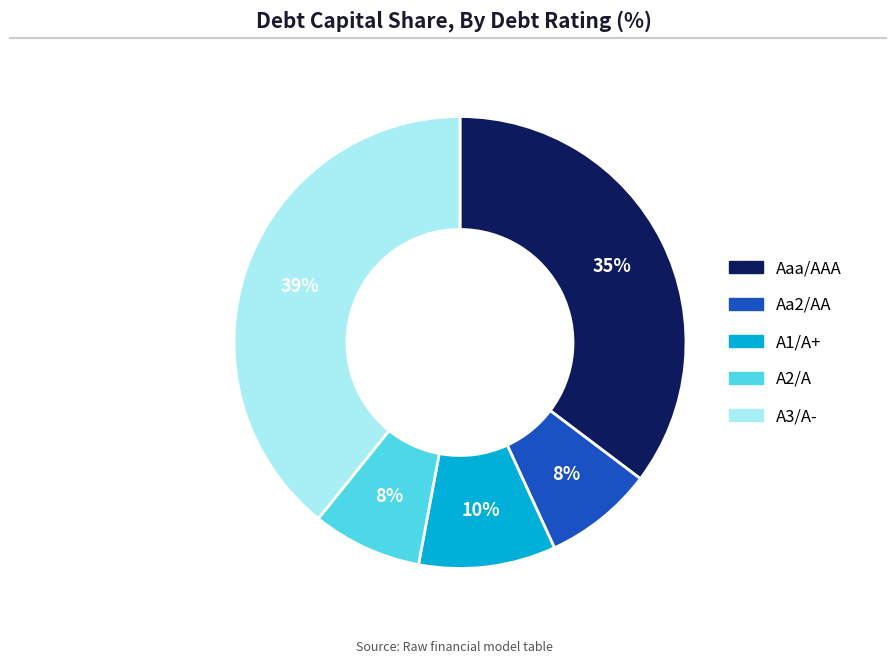

To the nearest percent, what is the combined percentage of A1/A+ and Aa2/AA?

18%